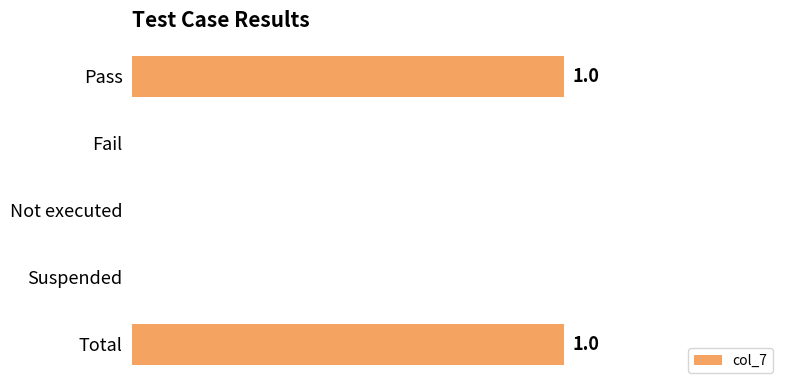

Are the bars horizontal?

Yes